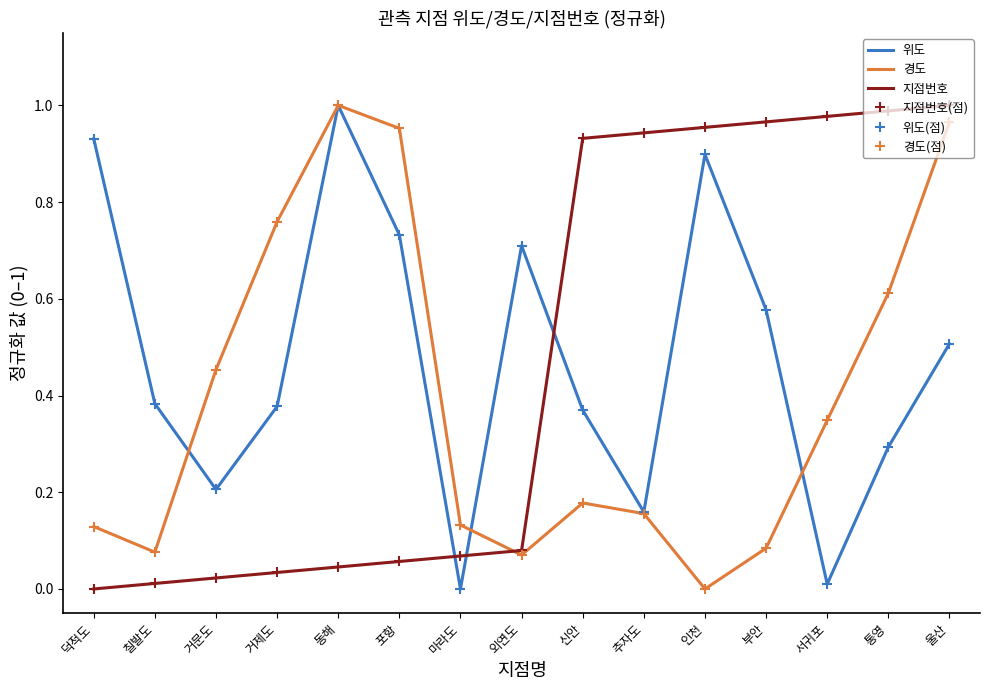

Which has a higher value, 포항 or 부안?

포항